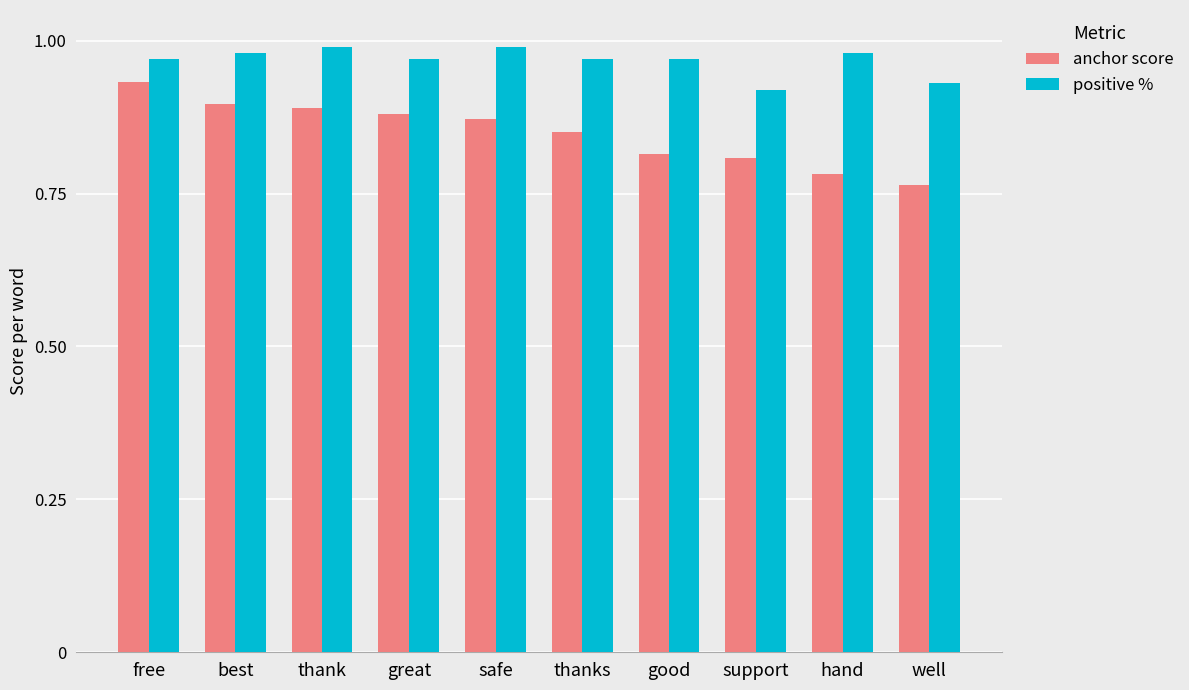

Rank the series by their maximum value, from highest to lowest.

positive %, anchor score